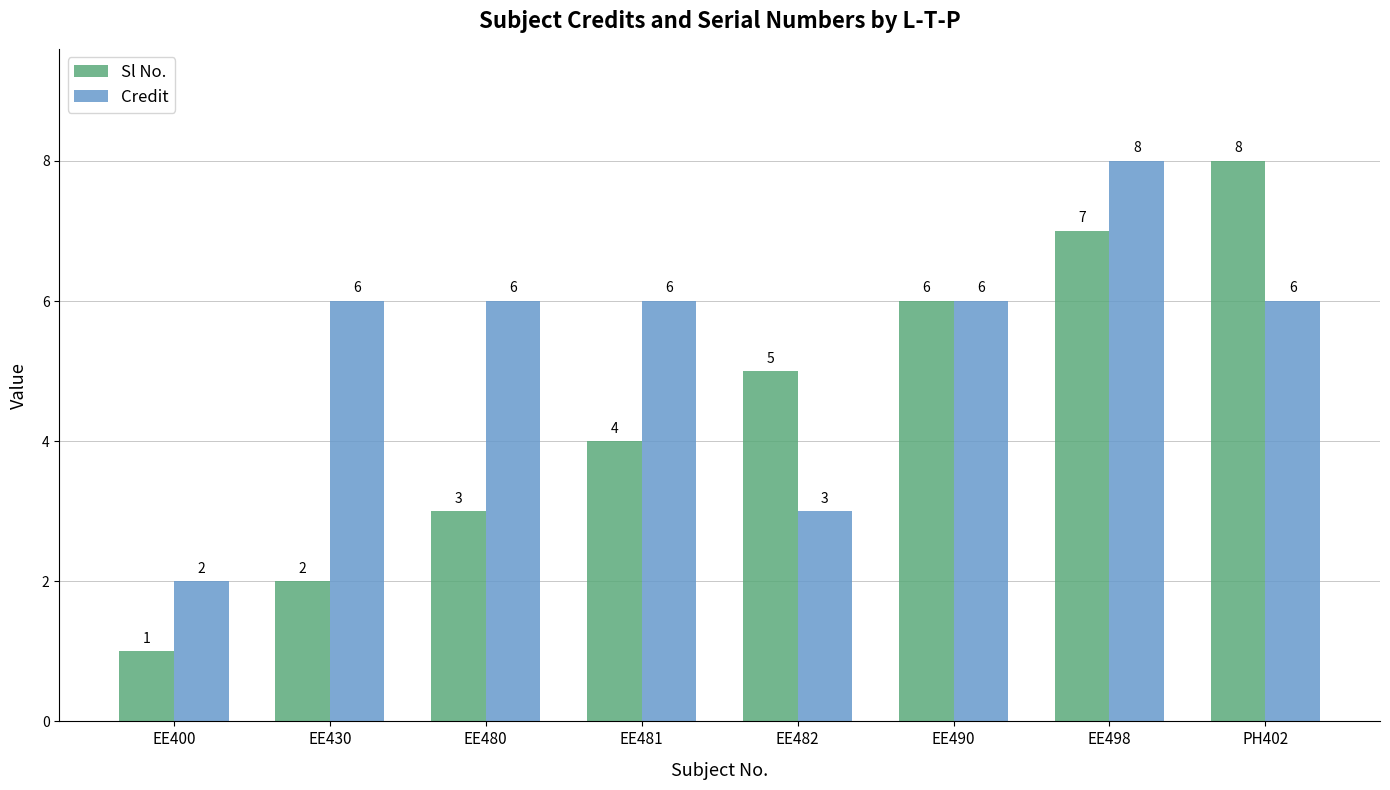

At which category is the sum across all series the highest?

EE498